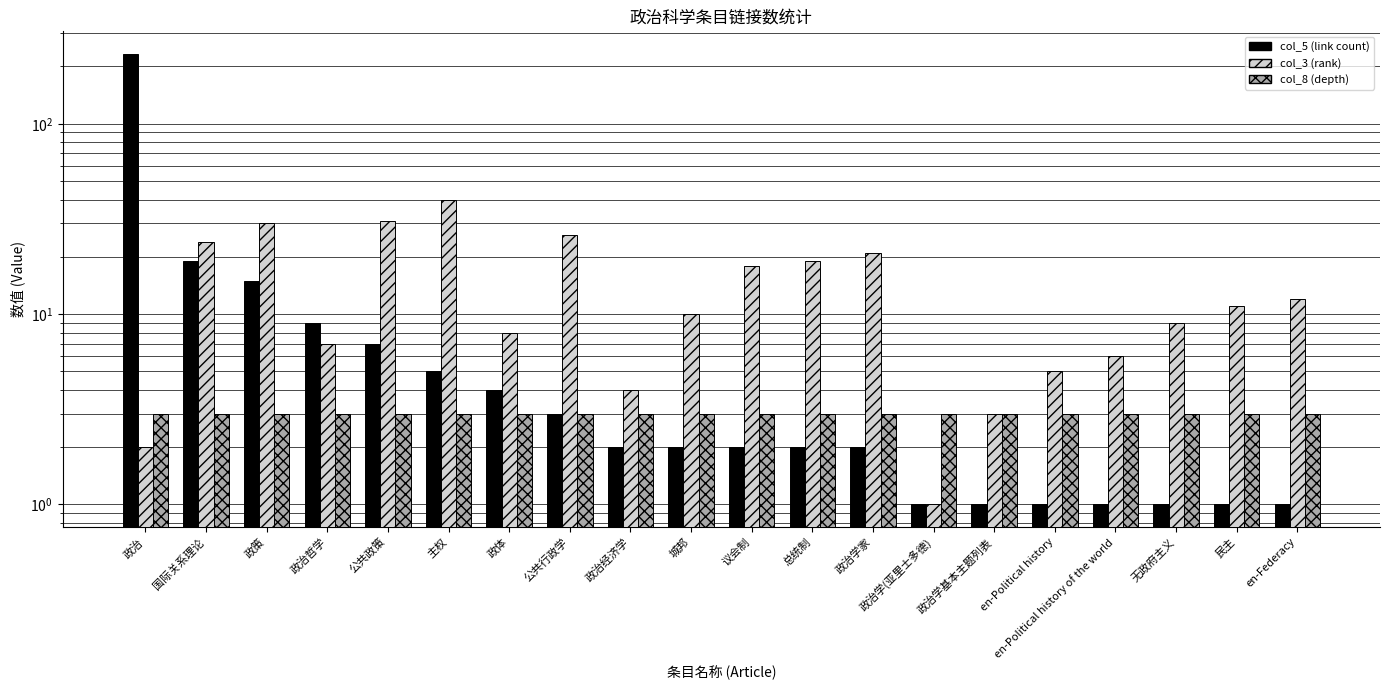

What are all the series names shown in the legend?

col_5 (link count), col_3 (rank), col_8 (depth)